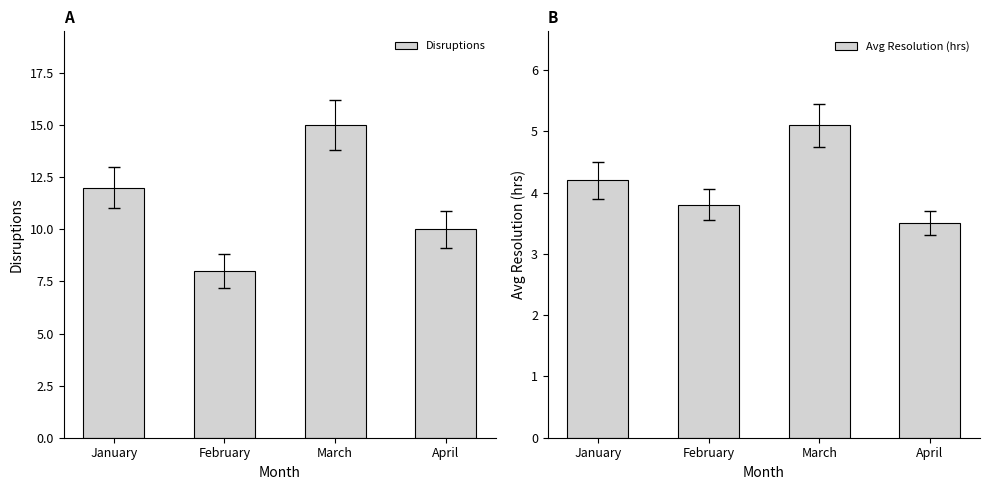

Where does the Disruptions series first go above 12?

March